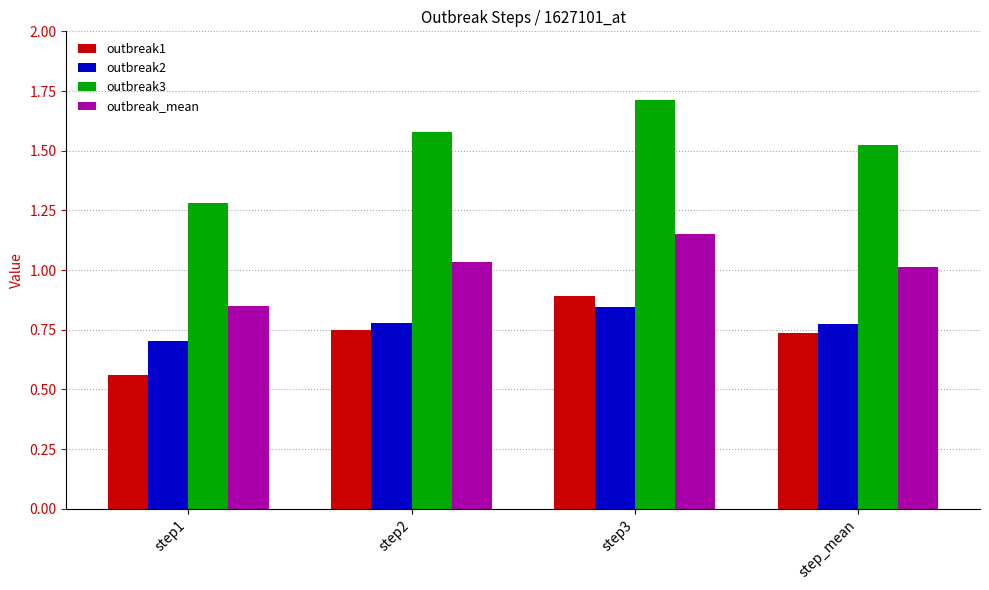

Which category has the highest value across all series?

step3